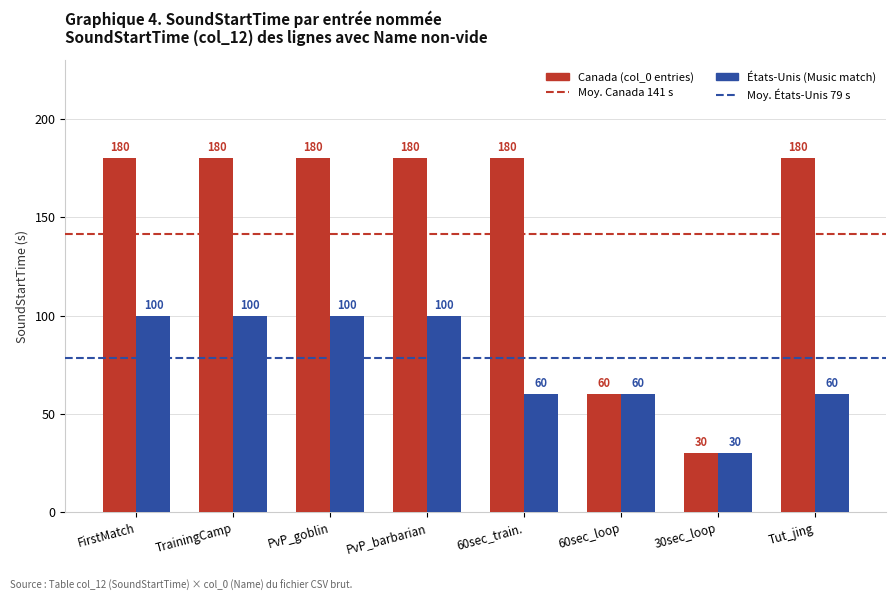

What is the spread (max minus min) of values at Tut_jing?

120